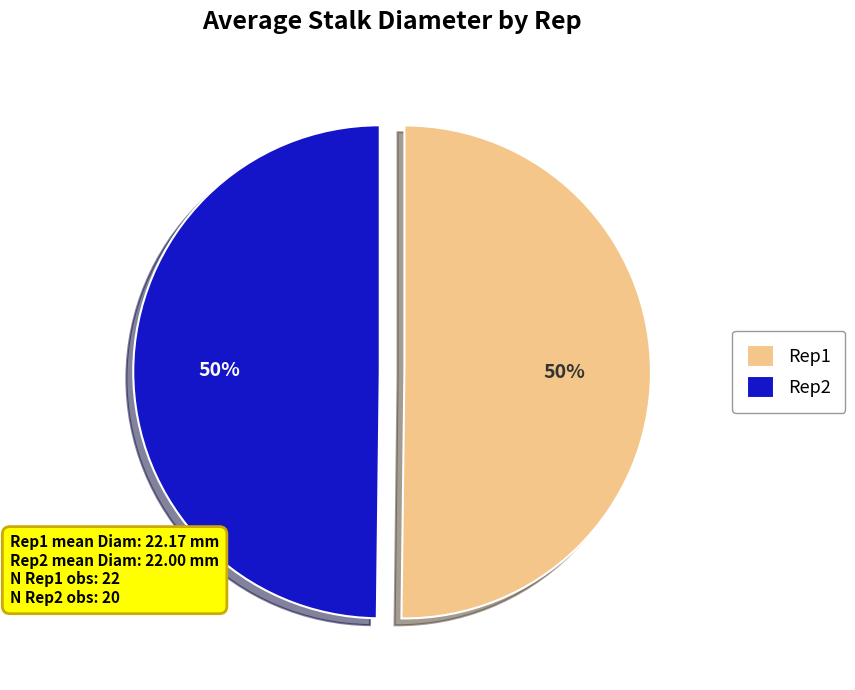

Approximately how many times larger is the value at Rep1 compared to Rep2?

1.0